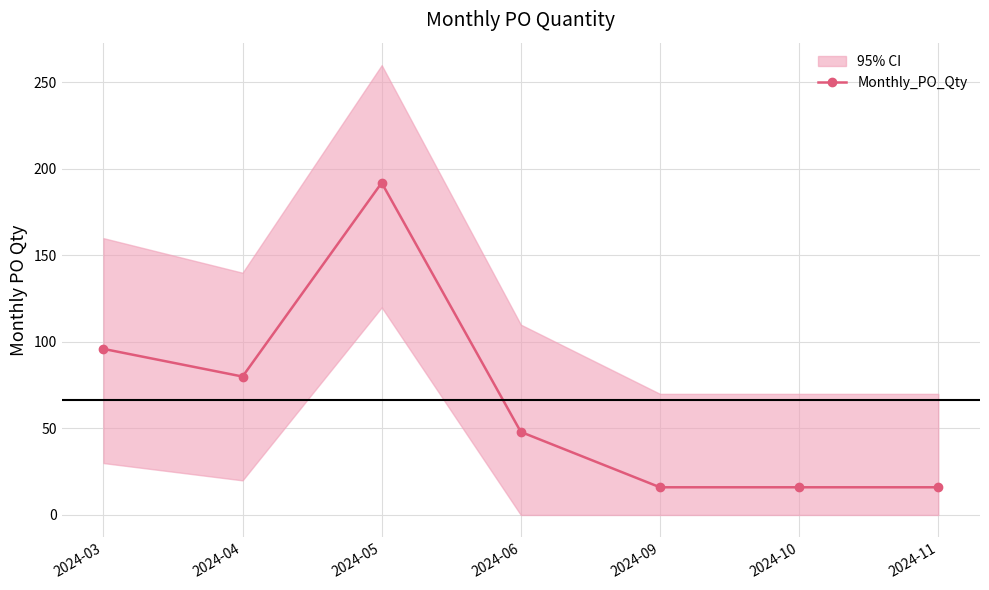

True or false: the data shows 48 at 2024-06.

True